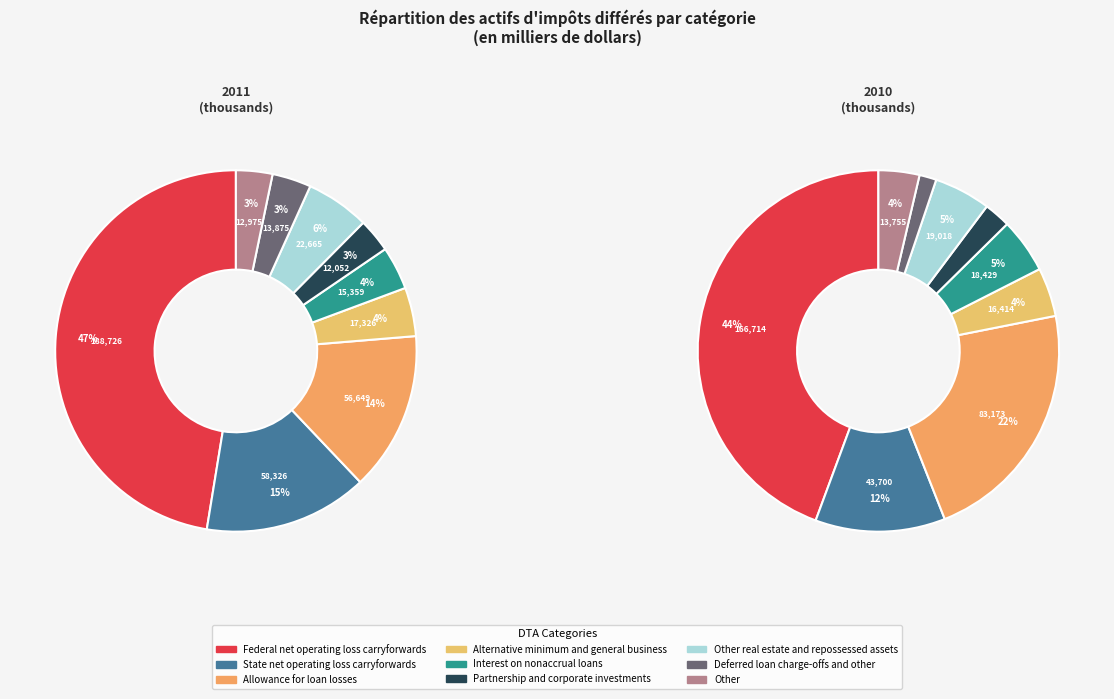

The 2 slice represents 22% of the pie. True or false?

True